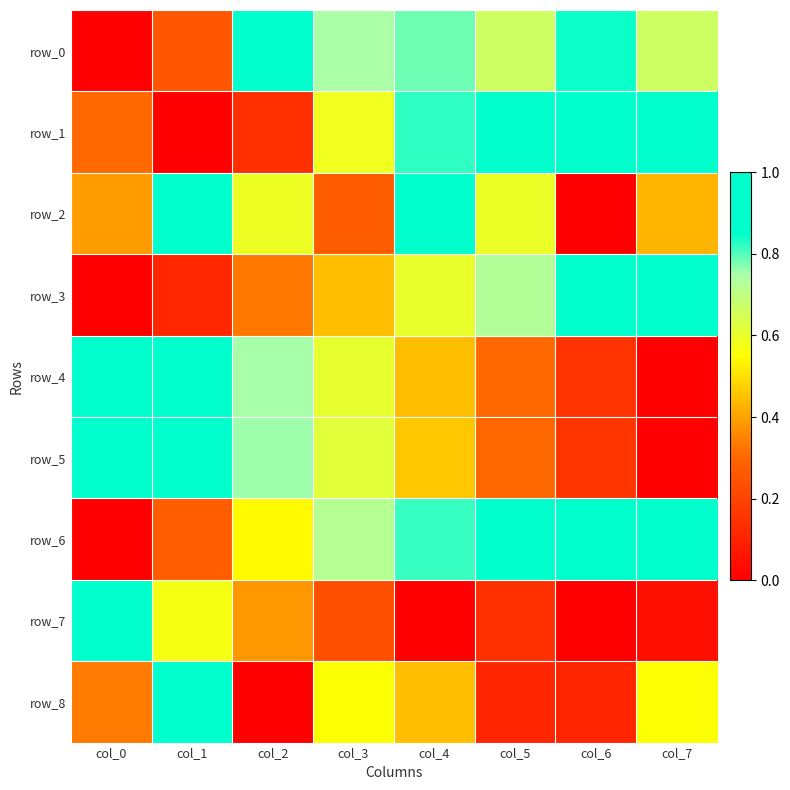

True or false: row_3 has a value of 1.0 at col_5.

False